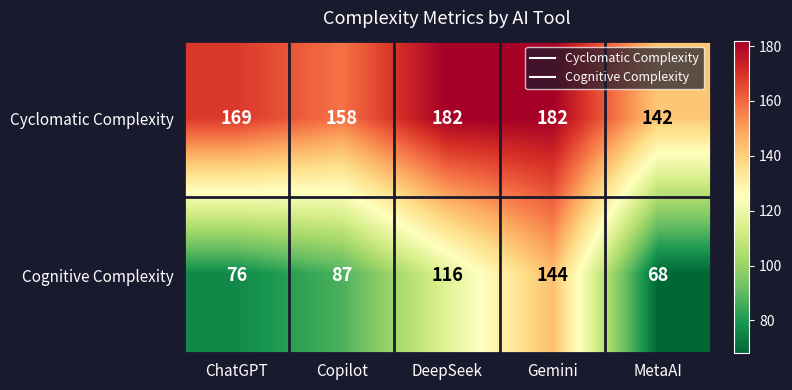

What is the difference between the second highest and second lowest values in the Cognitive Complexity series?

40